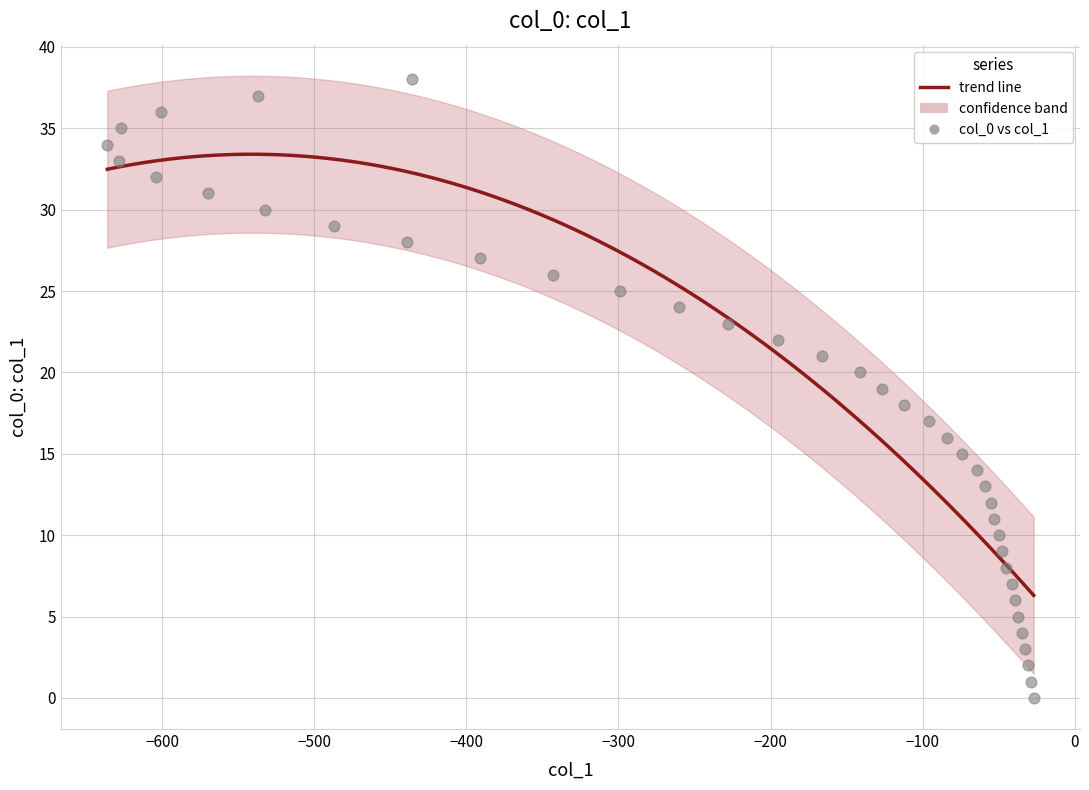

What is the range of X values (max minus min)?

609